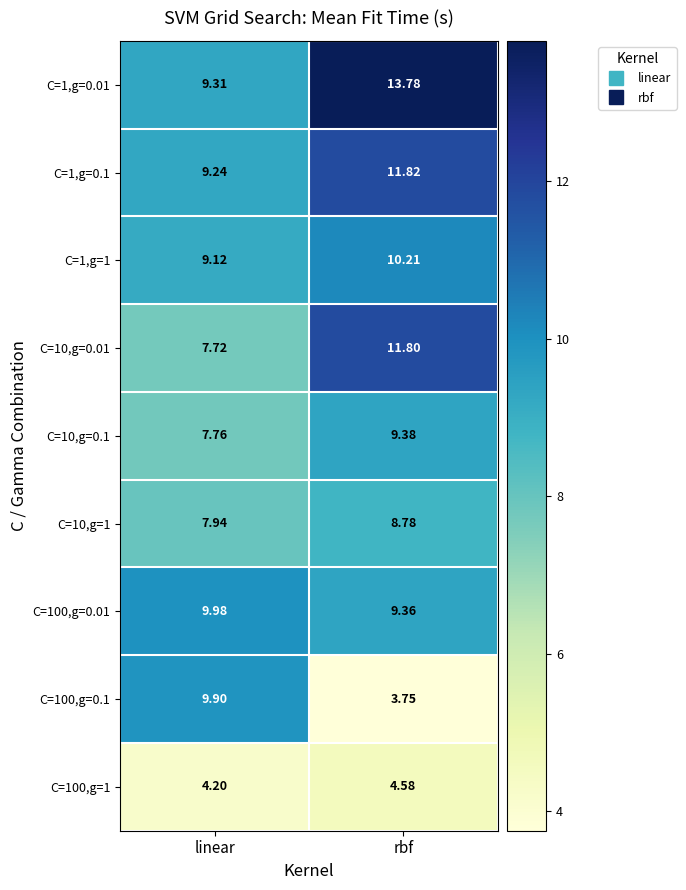

Count the number of data series in this chart.

9